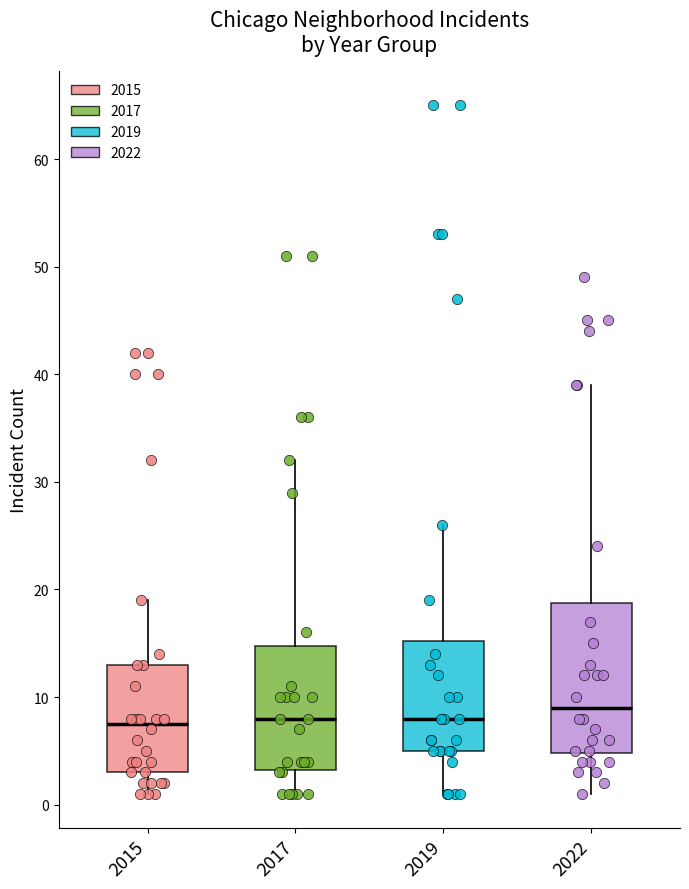

Reading left to right, read every box against the y-axis: the position of its median line, the range the box covers, and the ends of its whiskers. The values are not printed on the chart, so give them approximately, as read against the axis.

2015: median 8, box 3 to 13, whiskers 1 to 19
2017: median 8, box 3 to 15, whiskers 1 to 32
2019: median 8, box 5 to 15, whiskers 1 to 26
2022: median 9, box 5 to 19, whiskers 1 to 39